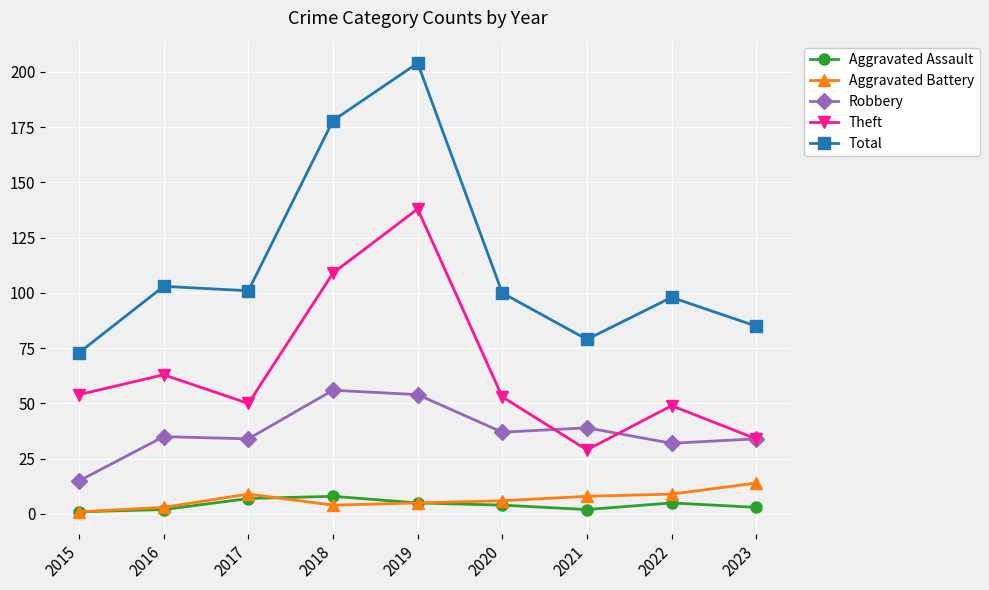

Is it true that Aggravated Assault equals 4 at 2020?

True